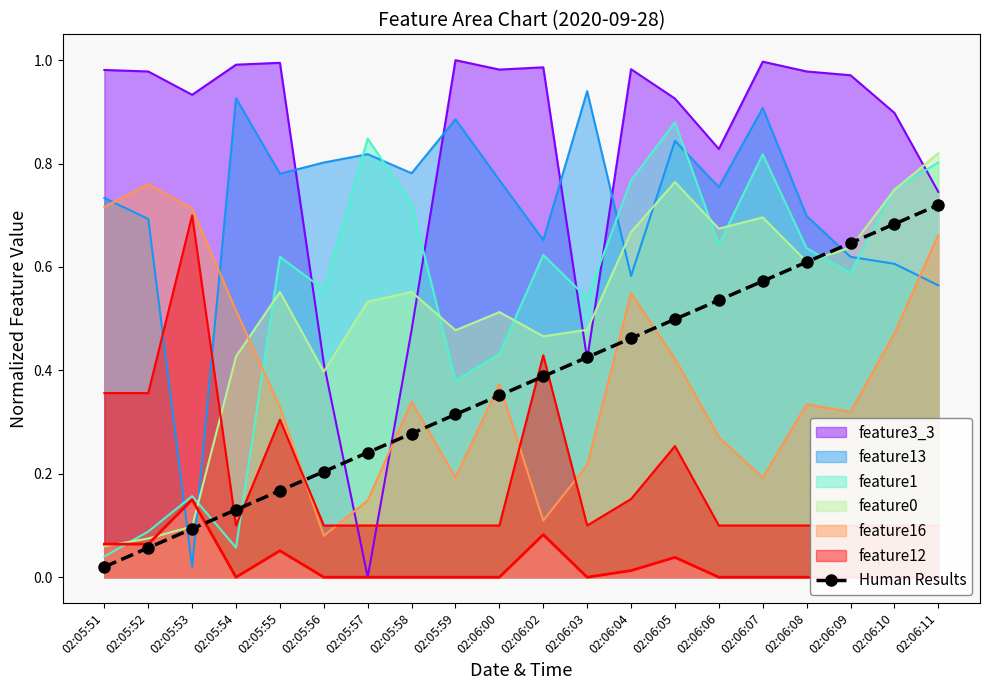

List the labels in order of Human Results value, largest first.

02:06:11, 02:06:10, 02:06:09, 02:06:08, 02:06:07, 02:06:06, 02:06:05, 02:06:04, 02:06:03, 02:06:02, 02:06:00, 02:05:59, 02:05:58, 02:05:57, 02:05:56, 02:05:55, 02:05:54, 02:05:53, 02:05:52, 02:05:51